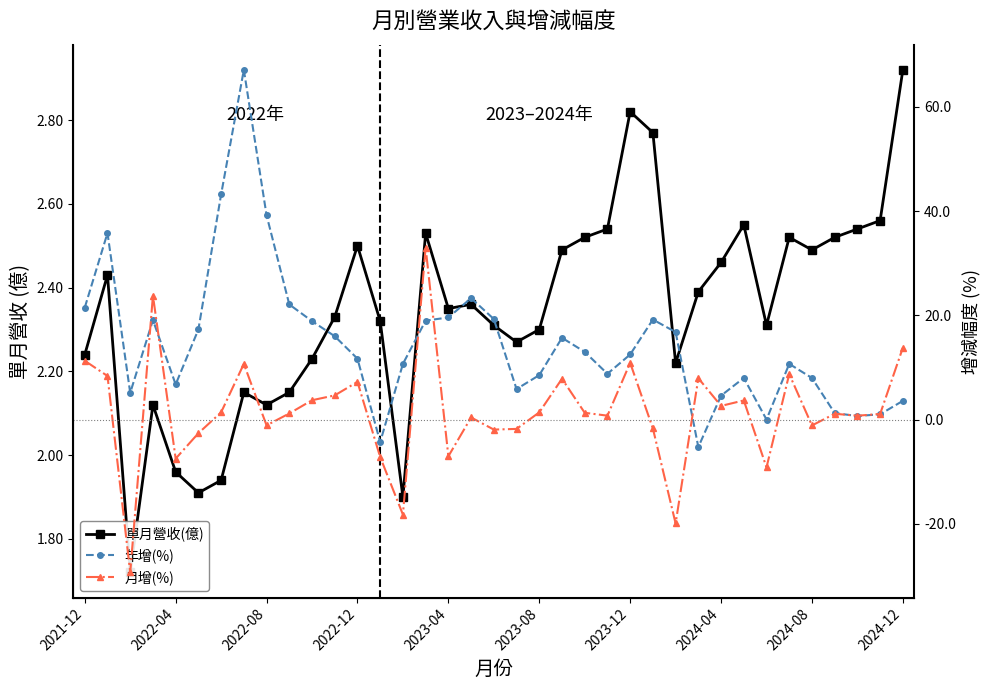

What are all the series names shown in the legend?

單月營收(億), 年增(%), 月增(%)